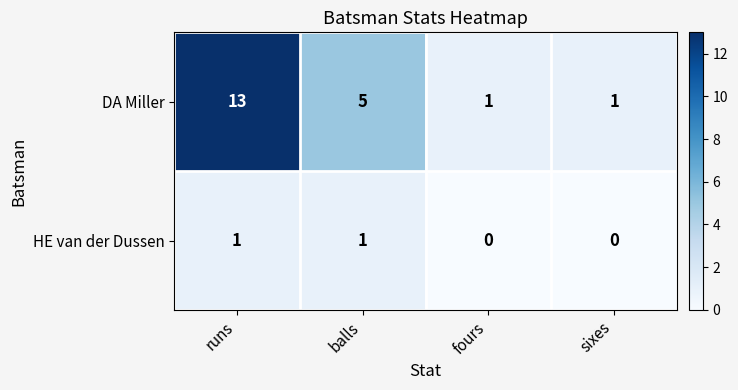

Where is DA Miller nearest to the value 7?

balls